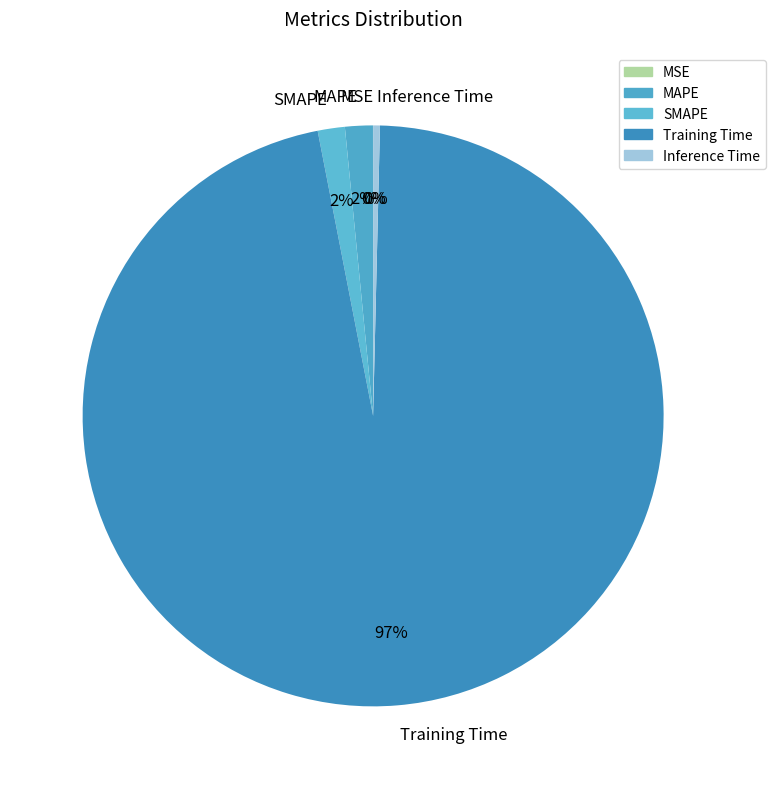

What is the largest slice in the pie chart?

Training Time